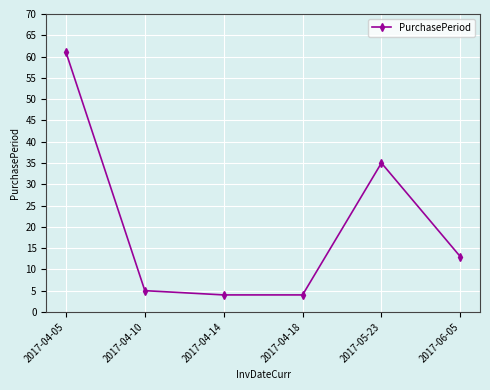

The value at 2017-06-05 is 6. True or false?

False